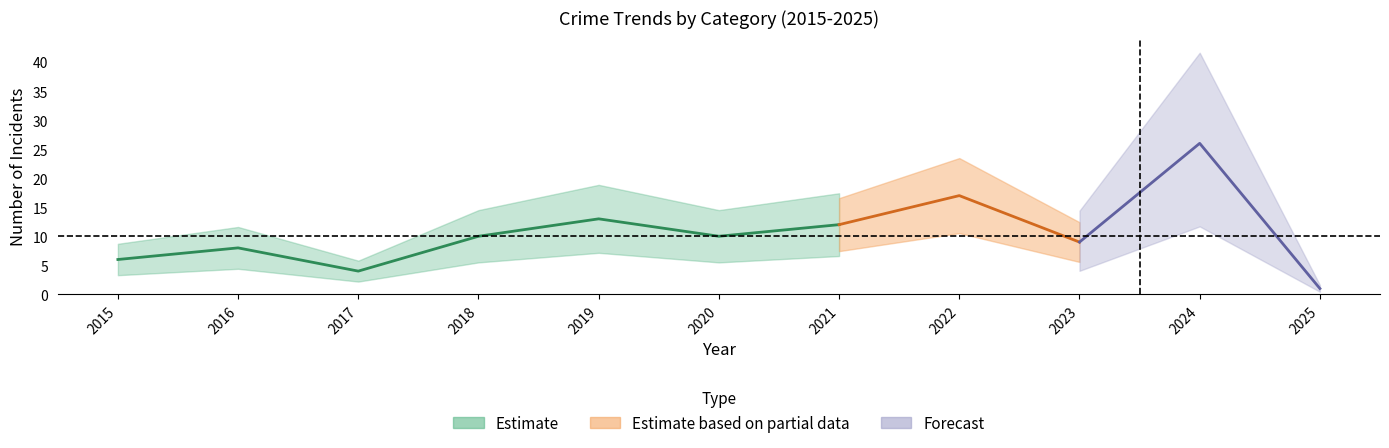

The value of Robbery at 2023 is 9. True or false?

False